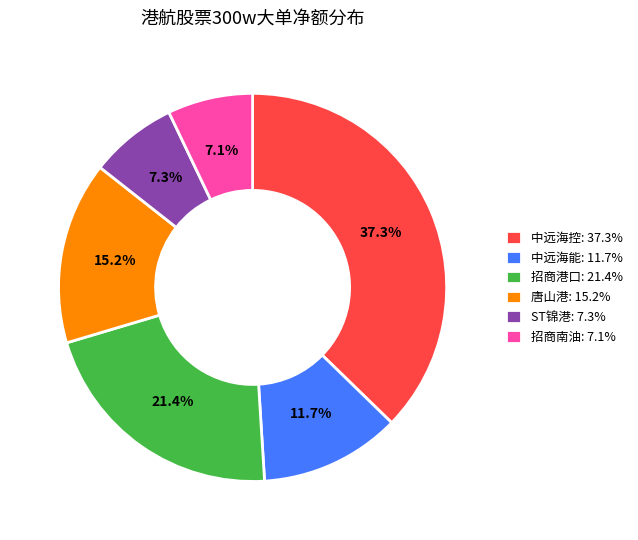

Count the number of slices in the pie.

6